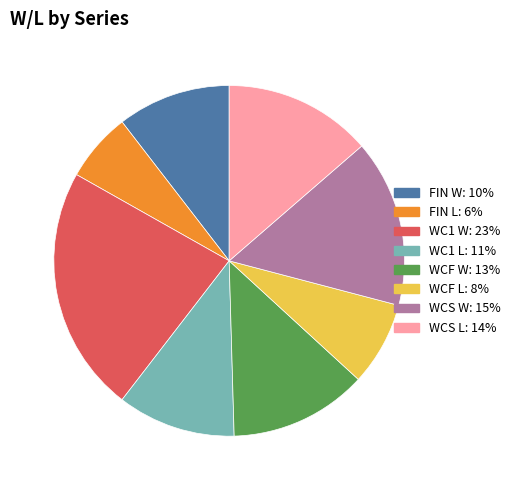

Approximately how many times larger is the value at FIN W: 10% compared to WCS L: 14%?

0.8